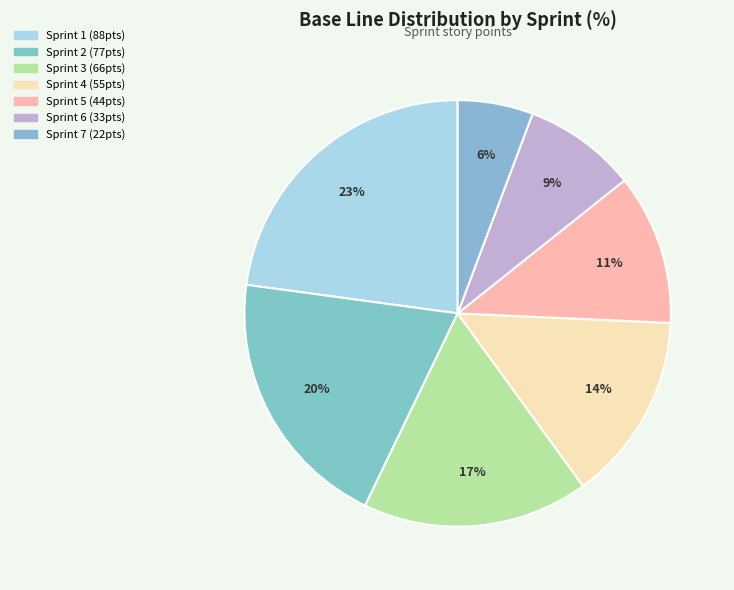

Which category has the smallest portion of the pie?

Sprint 7 (28/04 - 05/04)